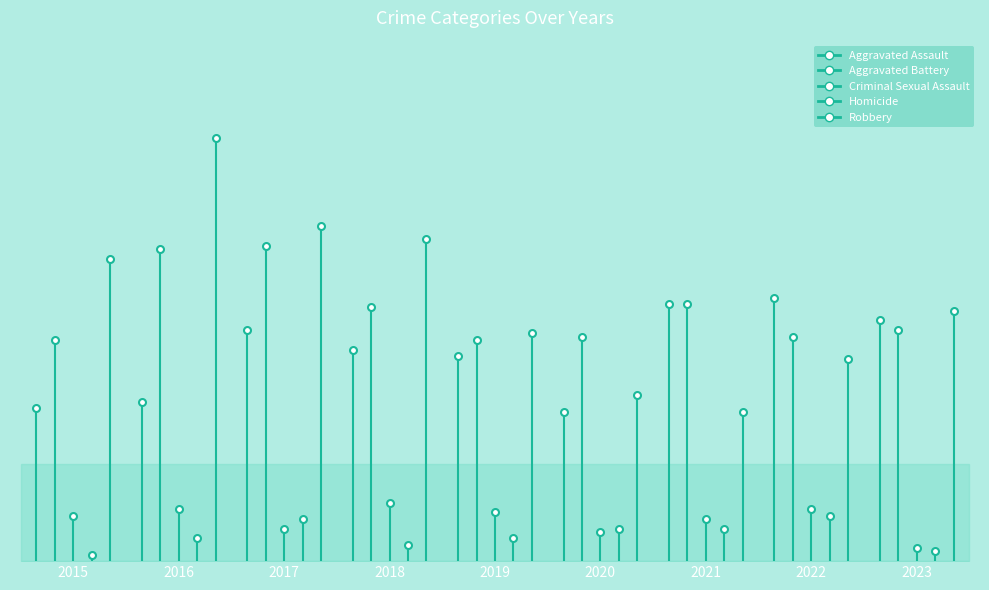

Reading left to right, transcribe all the data shown in this chart.

Aggravated Assault: 2015=47	2016=49	2017=71	2018=65	2019=63	2020=46	2021=79	2022=81	2023=74
Aggravated Battery: 2015=68	2016=96	2017=97	2018=78	2019=68	2020=69	2021=79	2022=69	2023=71
Criminal Sexual Assault: 2015=14	2016=16	2017=10	2018=18	2019=15	2020=9	2021=13	2022=16	2023=4
Homicide: 2015=2	2016=7	2017=13	2018=5	2019=7	2020=10	2021=10	2022=14	2023=3
Robbery: 2015=93	2016=130	2017=103	2018=99	2019=70	2020=51	2021=46	2022=62	2023=77